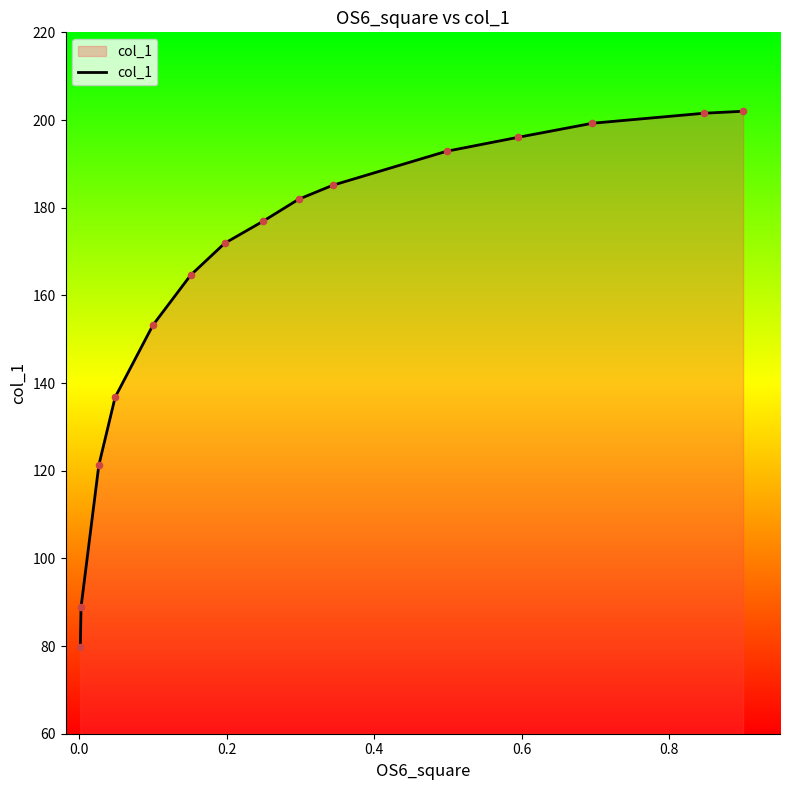

What is the greatest value displayed?

202.0